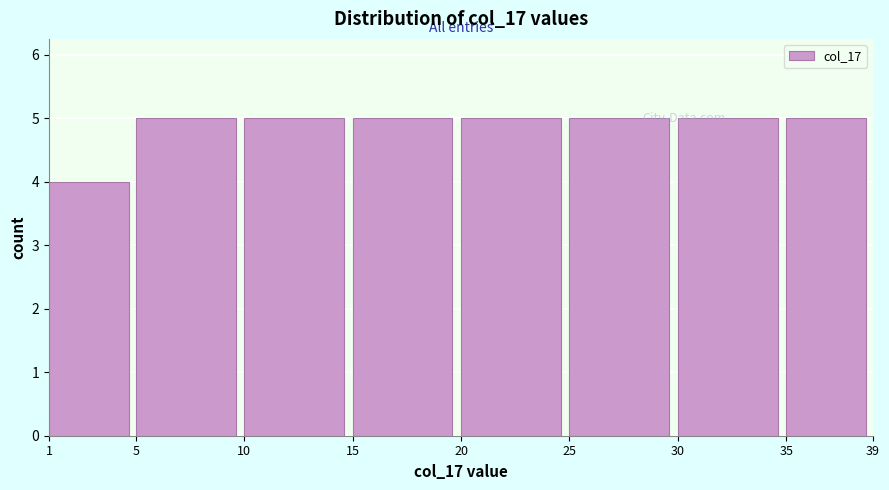

Reading left to right, list every bar in this chart as the range it spans on the x-axis followed by its height. The values are not printed on the chart, so give them approximately, as read against the axis.

1 to 5: 4
5 to 10: 5
10 to 15: 5
15 to 20: 5
20 to 25: 5
25 to 30: 5
30 to 35: 5
35 to 39: 5